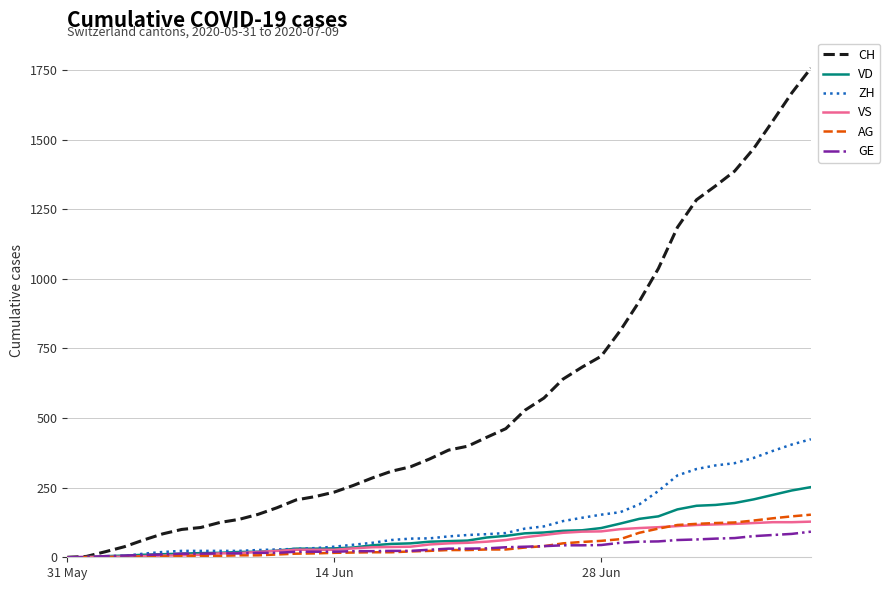

What is the highest value of the VD series?

252